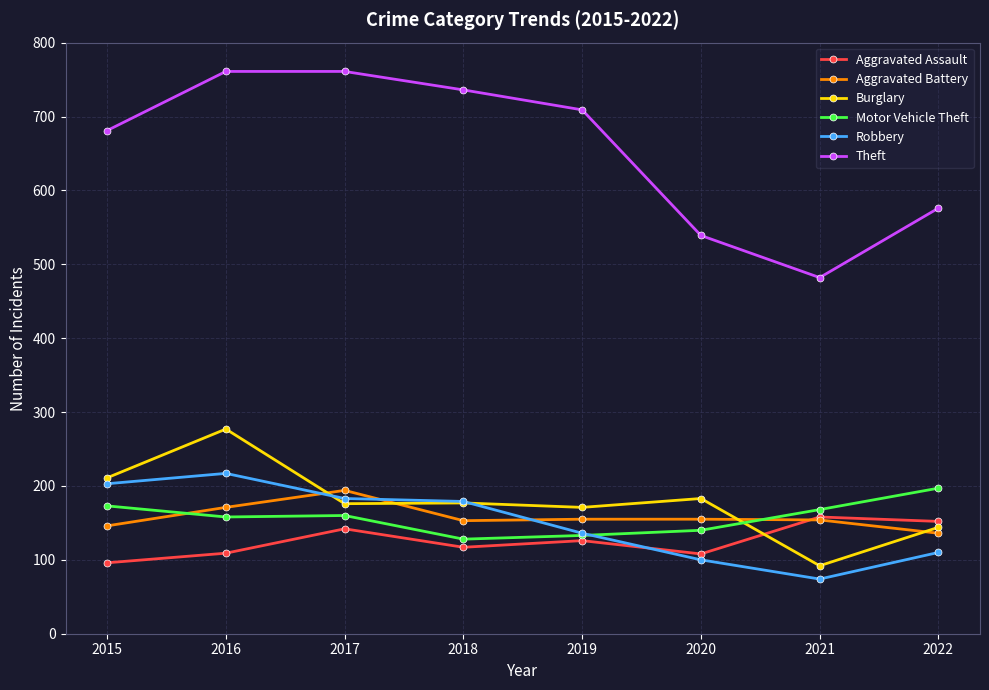

In Theft, how many points are lower than both neighbors (excluding endpoints)?

1